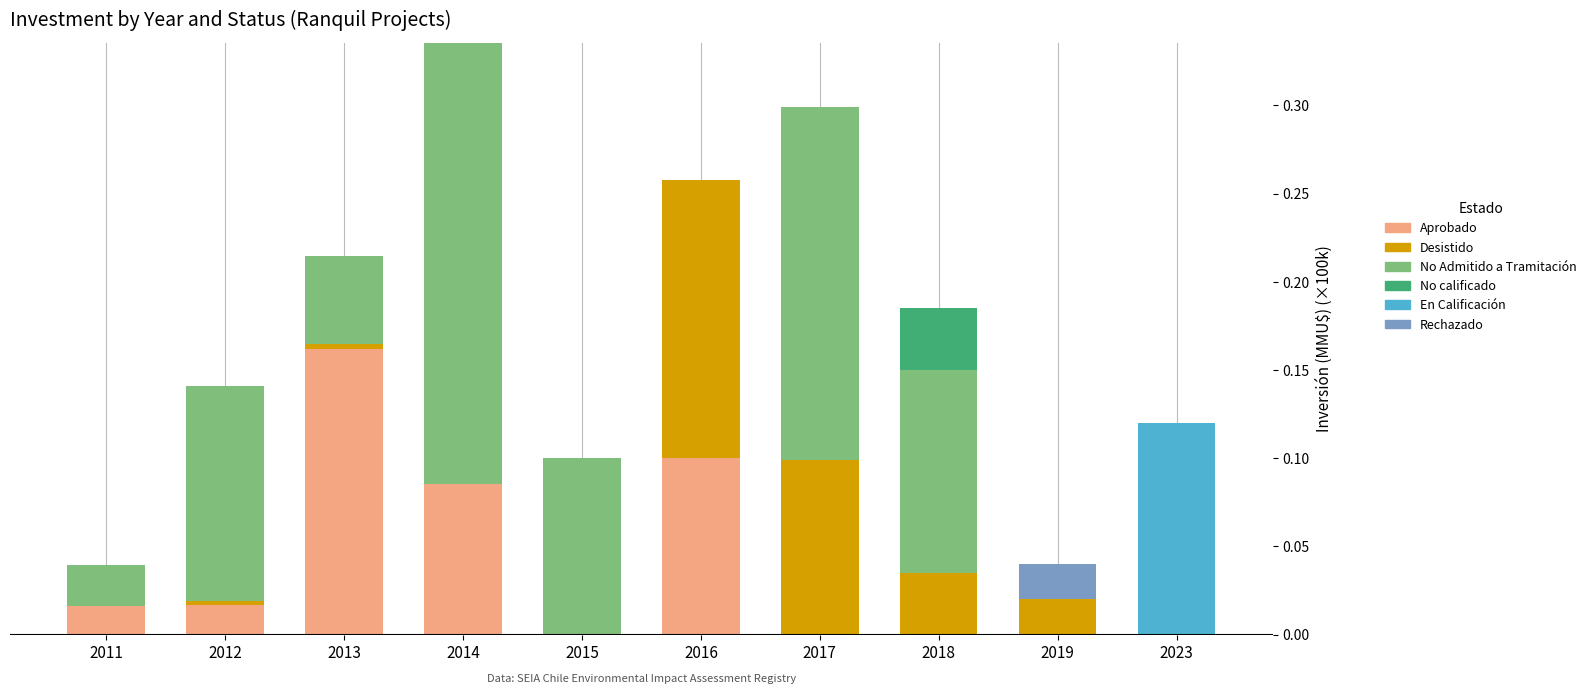

At which label does Aprobado reach its peak?

2013